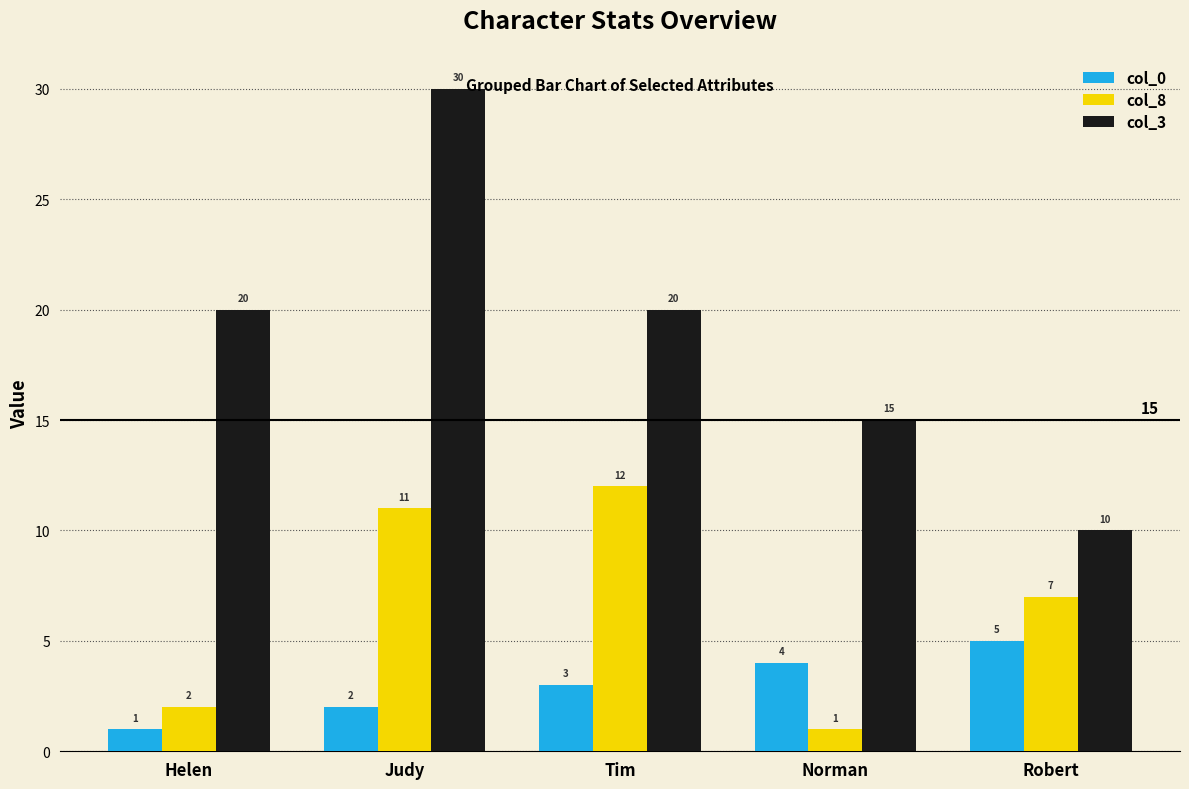

What position from the right is Helen?

5